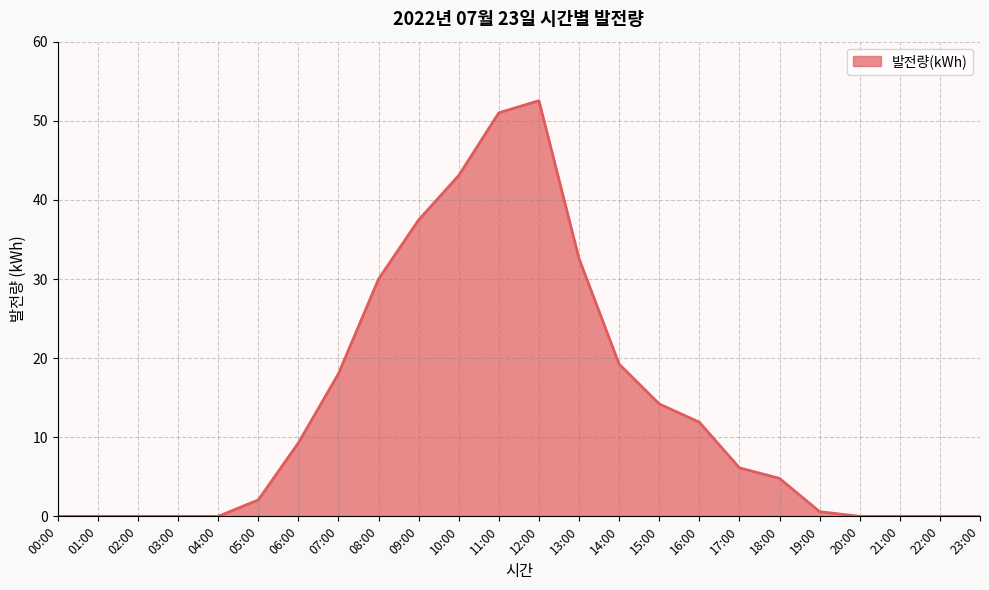

Which has a higher value, 11:00 or 05:00?

11:00